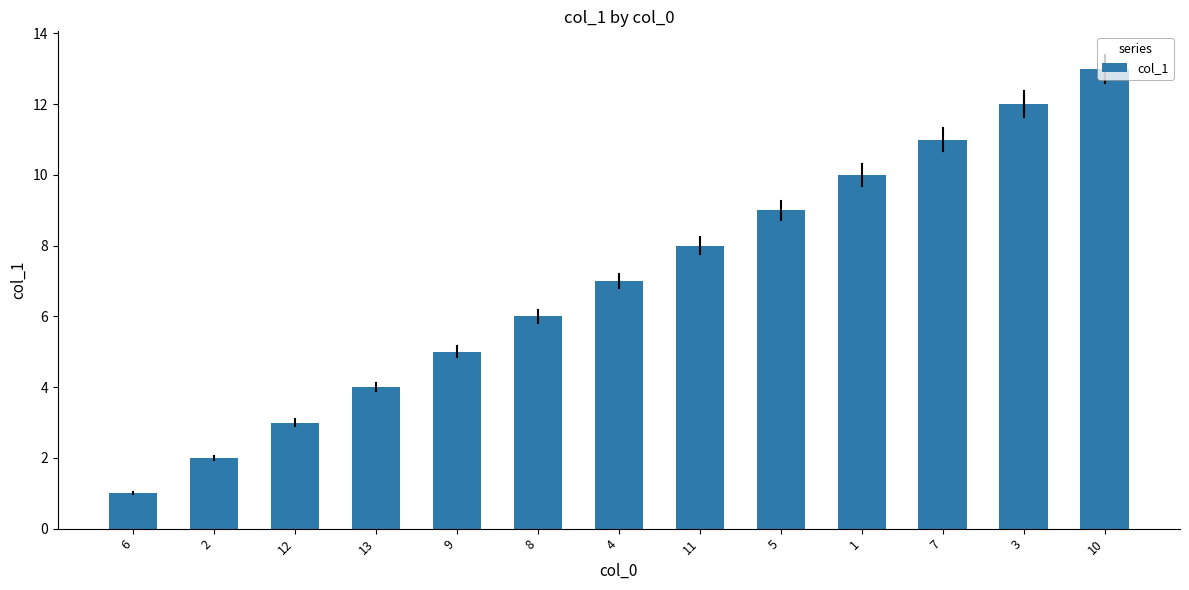

At which label is the value closest to 7?

4